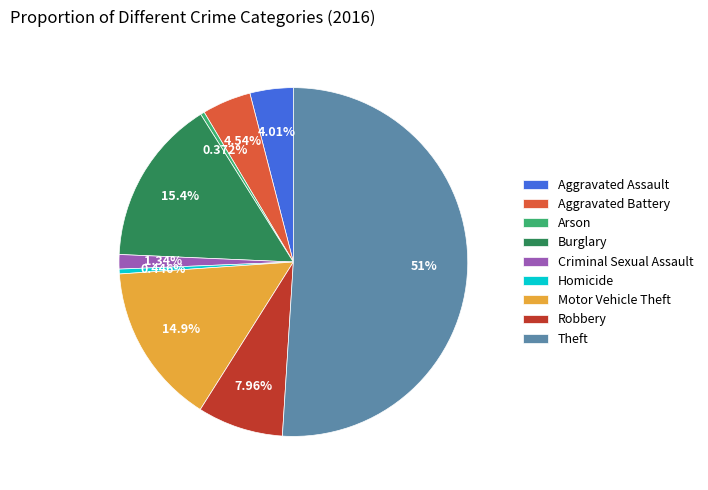

What portion of the pie excludes Theft?

49.0%